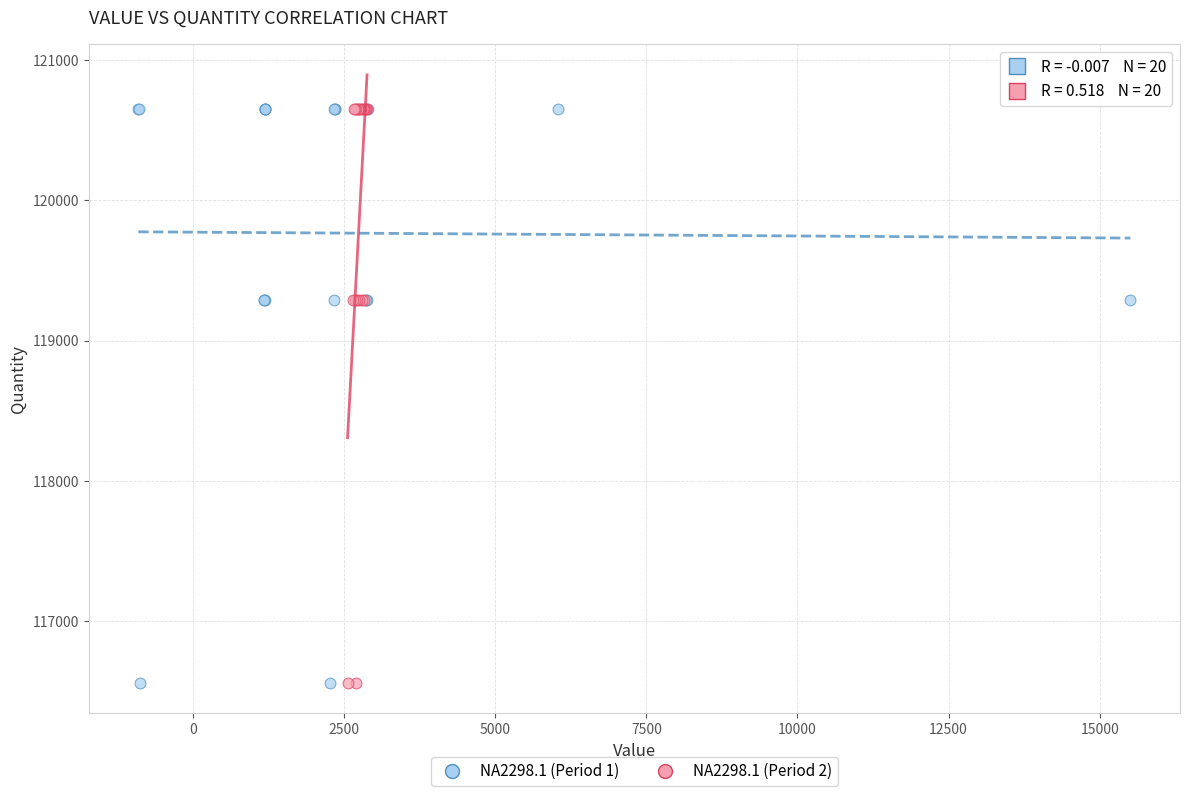

What are all the series names shown in the legend?

NA2298.1 (Period 1), NA2298.1 (Period 2)